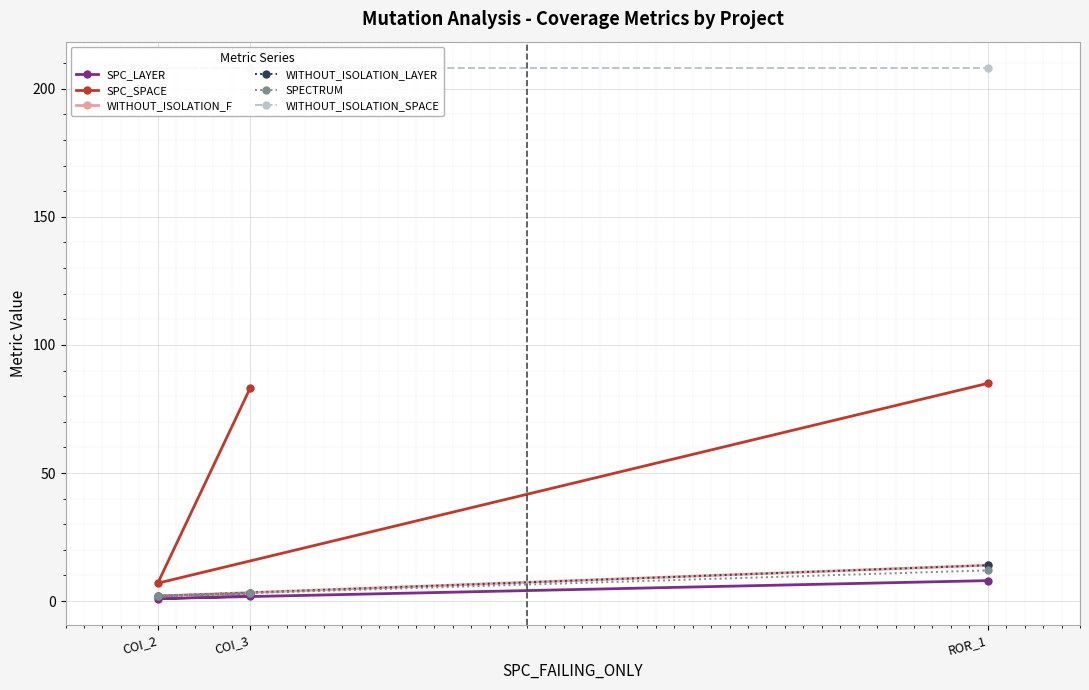

Is it true that SPC_SPACE equals 83 at COI_3?

True